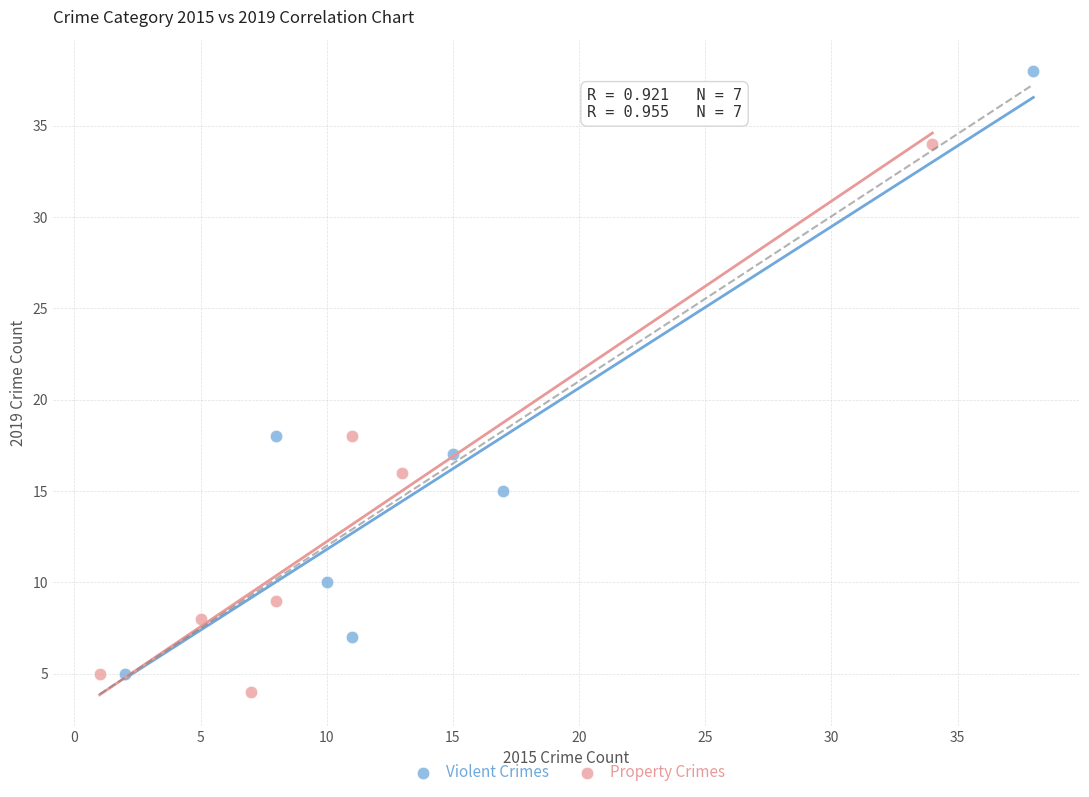

Which series contains the highest Y value?

Violent Crimes